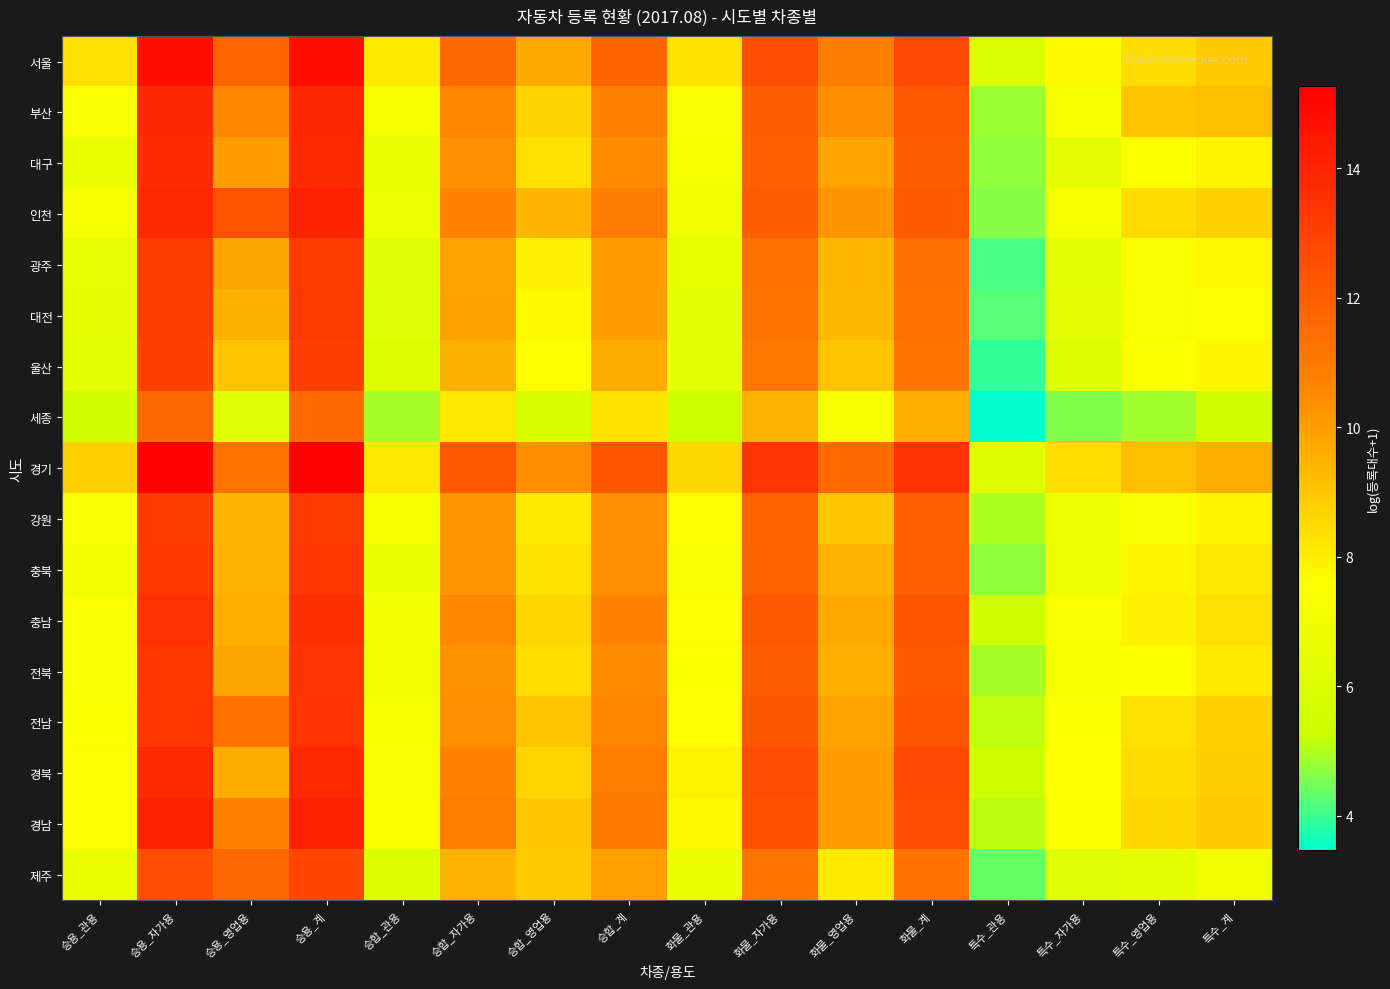

List the series in order of their peak value, lowest first.

세종, 제주, 울산, 광주, 대전, 강원, 충북, 전북, 전남, 충남, 대구, 경북, 부산, 인천, 경남, 서울, 경기